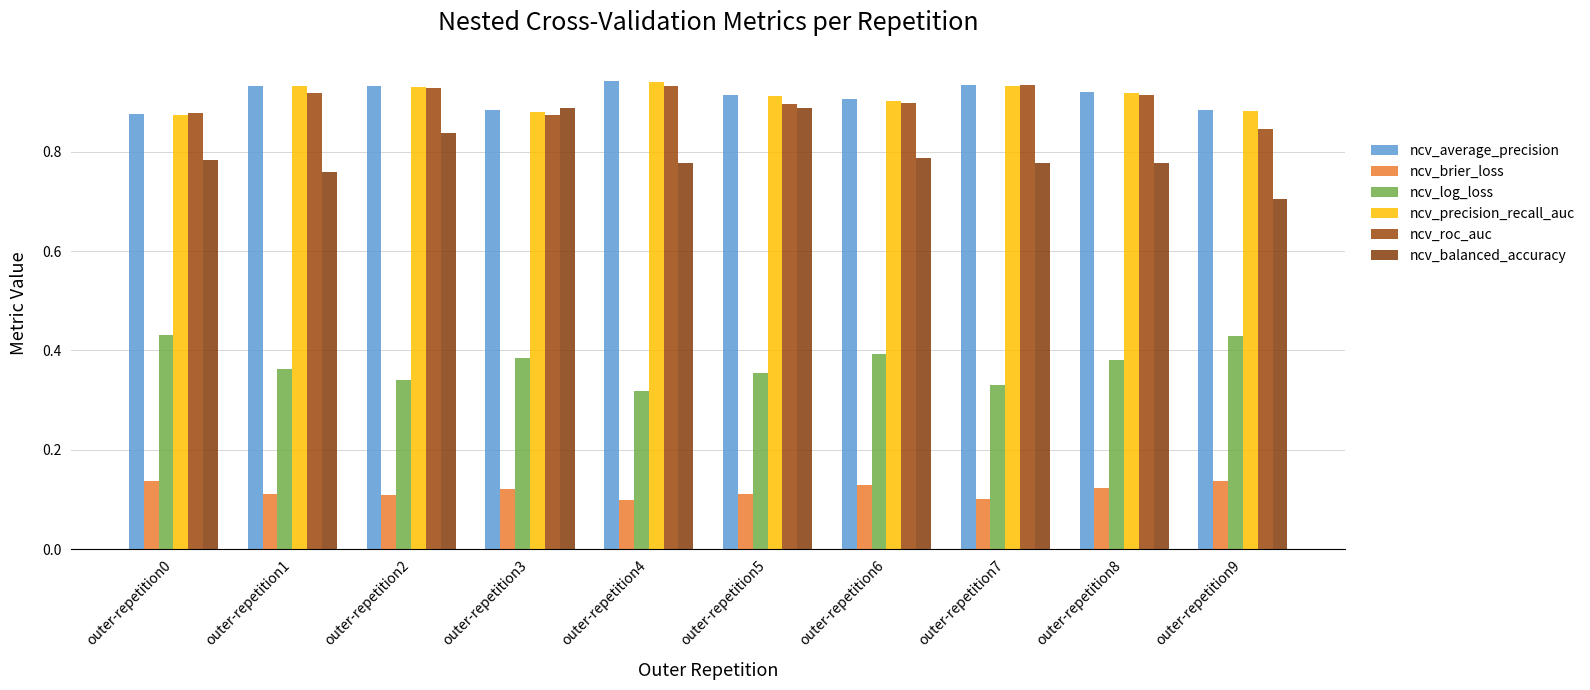

Are the bars horizontal?

No